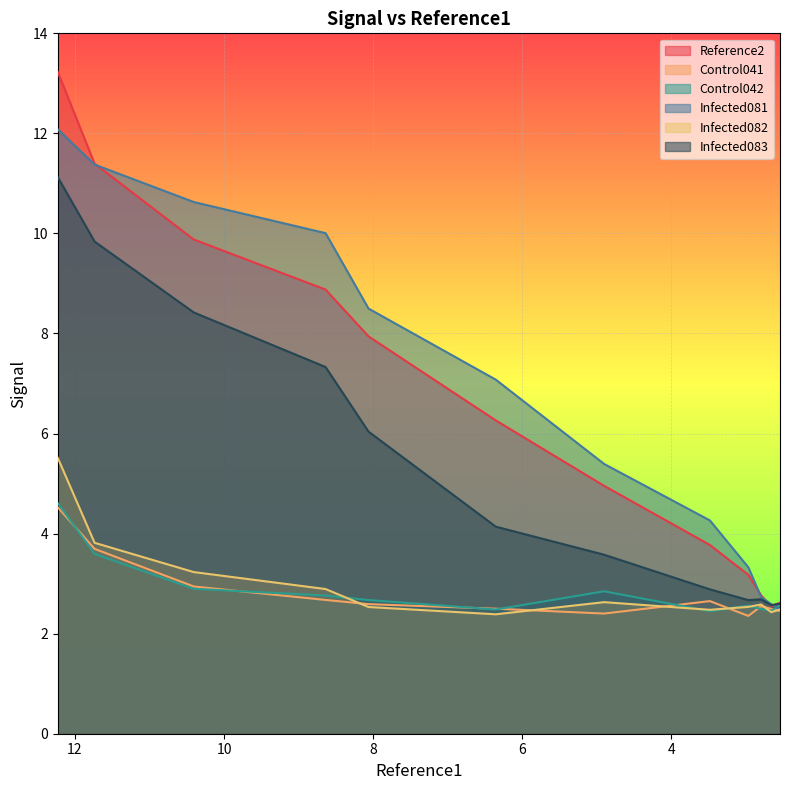

Reading left to right, list all the values displayed in this chart.

Reference2: 13.2	11.4	9.9	8.9	7.9	6.3	5.0	3.8	3.2	2.8	2.5	2.6
Control041: 4.5	3.7	2.9	2.7	2.6	2.5	2.4	2.7	2.4	2.5	2.5	2.5
Control042: 4.6	3.6	2.9	2.8	2.7	2.5	2.8	2.4	2.6	2.5	2.5	2.6
Infected081: 12.1	11.4	10.6	10.0	8.5	7.1	5.4	4.3	3.3	2.7	2.6	2.5
Infected082: 5.5	3.8	3.2	2.9	2.5	2.4	2.6	2.5	2.5	2.6	2.4	2.5
Infected083: 11.1	9.8	8.4	7.3	6.0	4.1	3.6	2.9	2.7	2.7	2.6	2.6